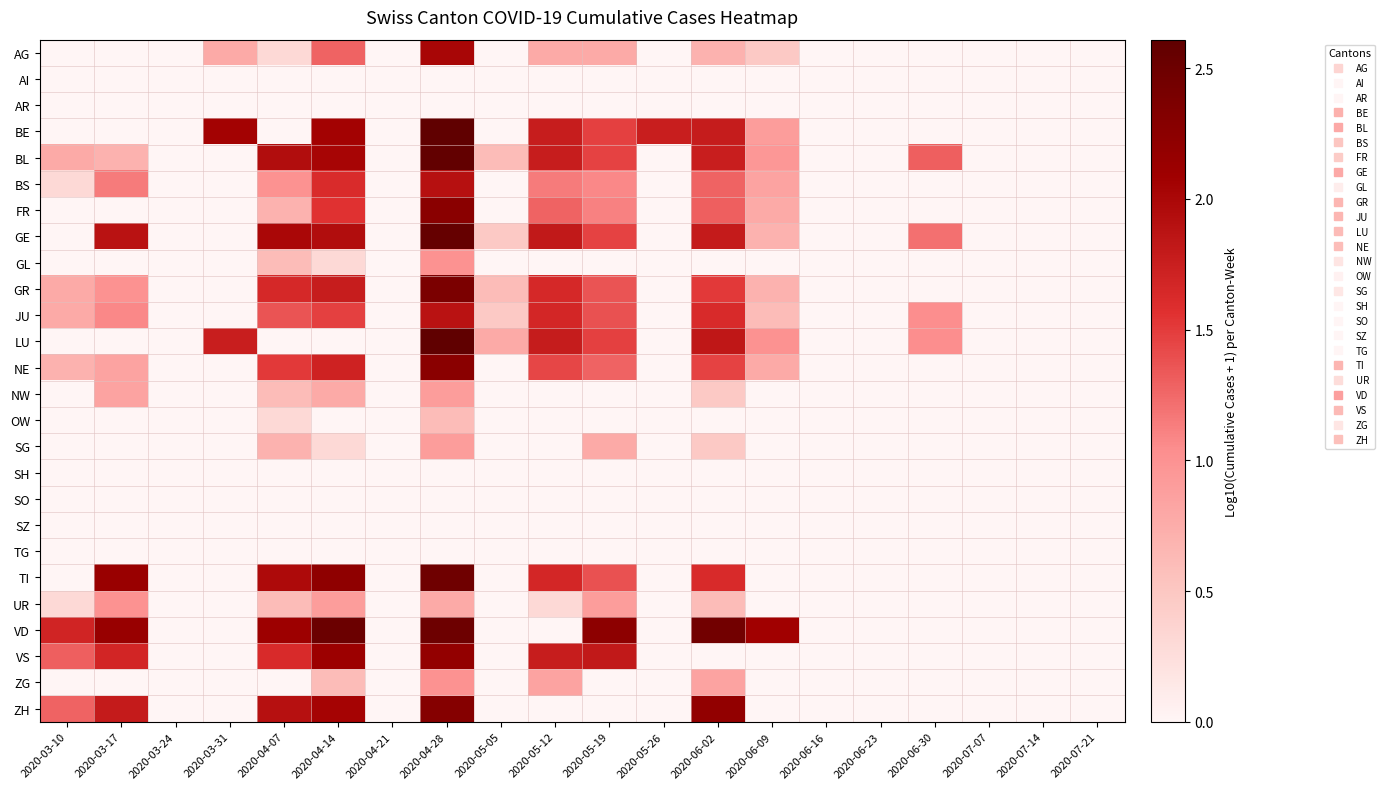

Which has a higher value, 2020-05-26 or 2020-06-16?

2020-05-26